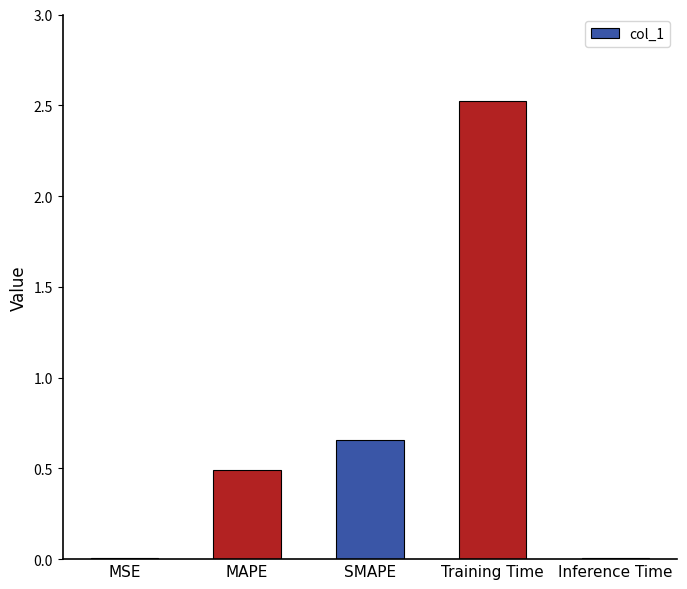

What is the greatest value displayed?

2.5